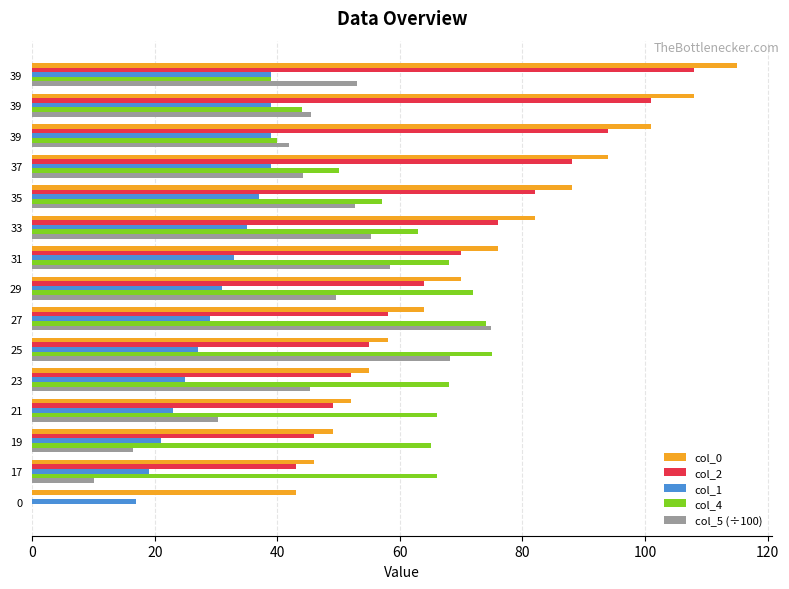

Which series has the largest total across all categories?

col_0